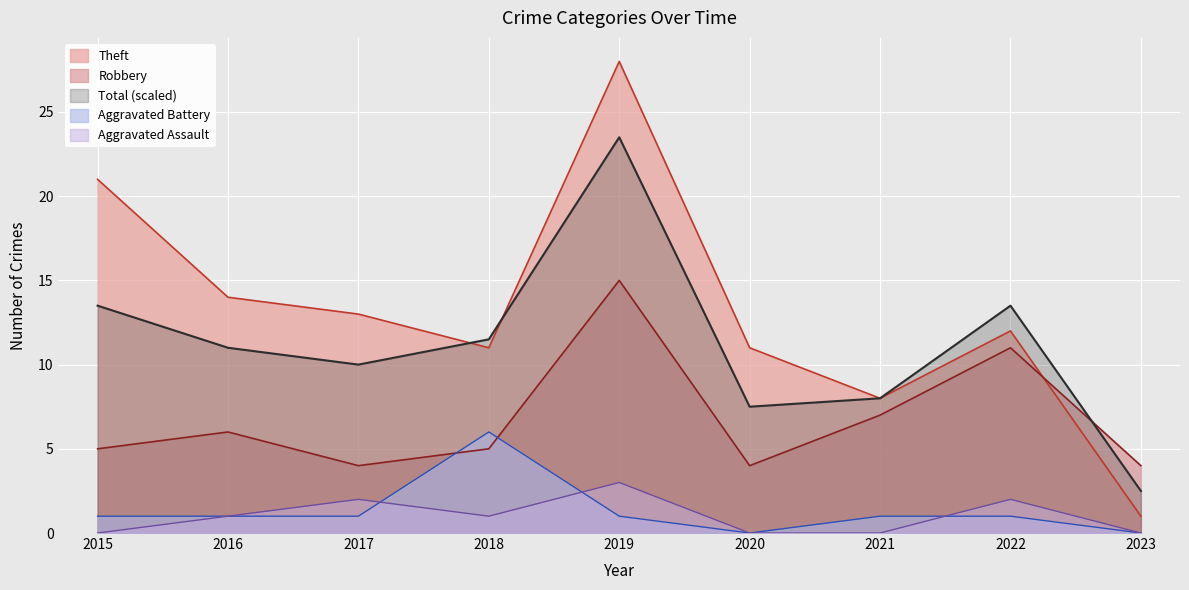

What are all the series names shown in the legend?

Theft, Robbery, Total (scaled), Aggravated Battery, Aggravated Assault